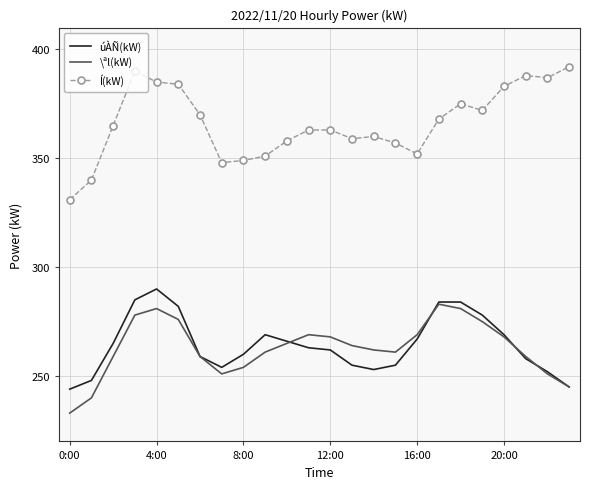

What is the sum of all Í(kW) values?

8790